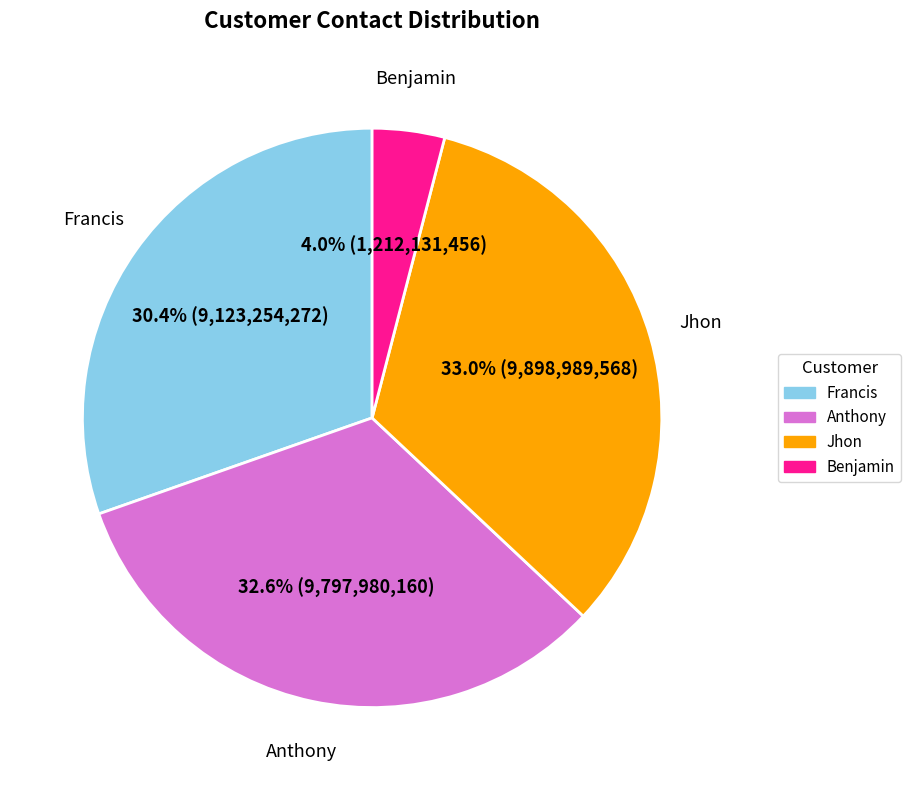

Does Benjamin account for over 50% of the chart?

No